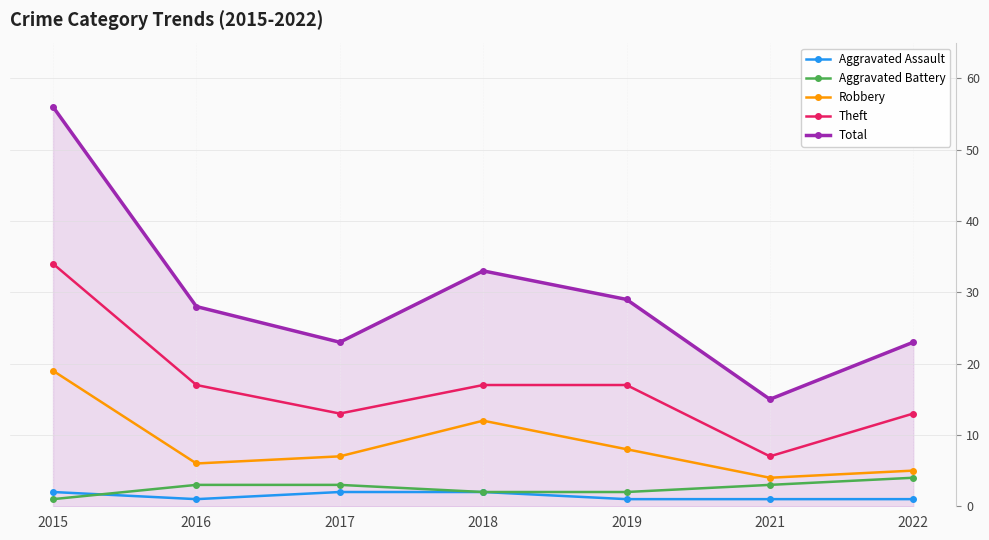

What is the approximate value of Robbery at 2017, to the nearest 5?

5